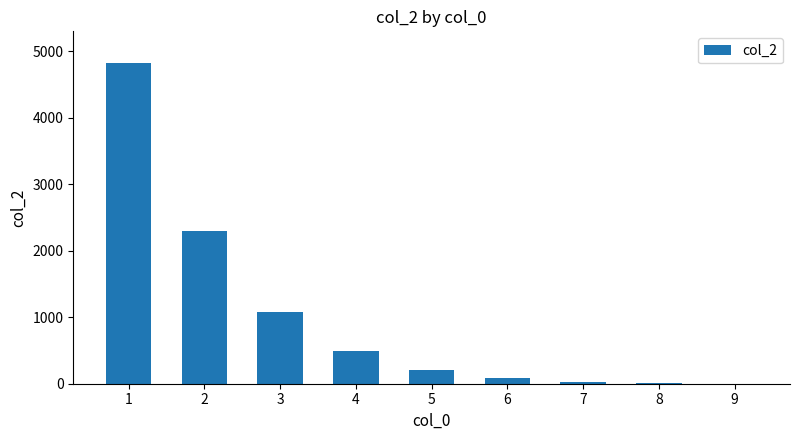

Is it true that the value at 4 is 491?

True